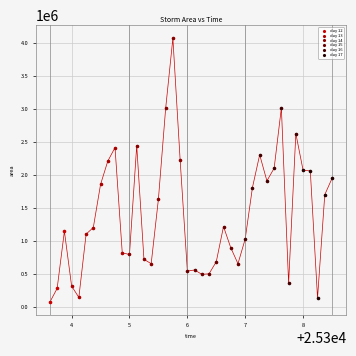

Which series has the largest Y range (max minus min)?

day 14